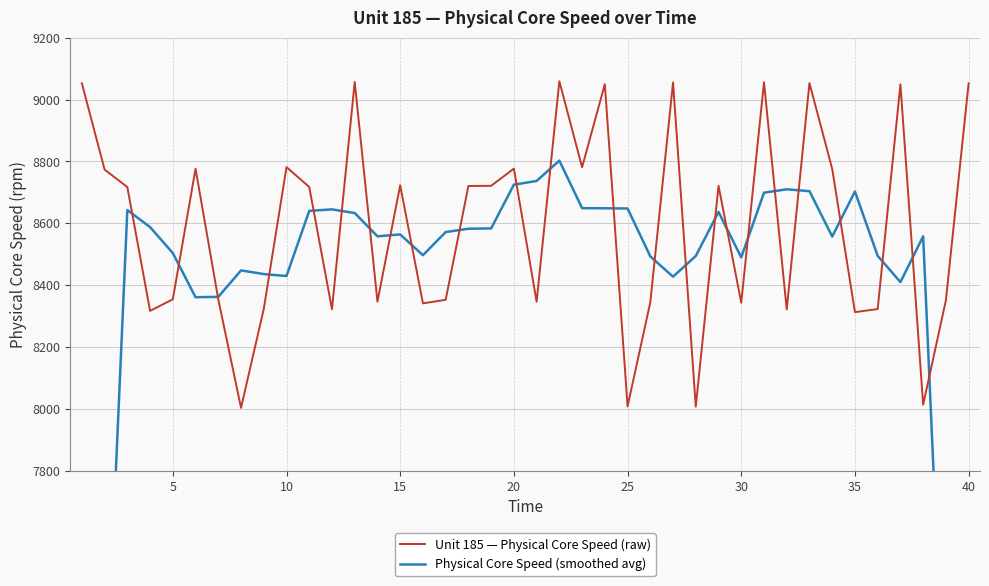

At how many categories does at least one series exceed 5952?

40